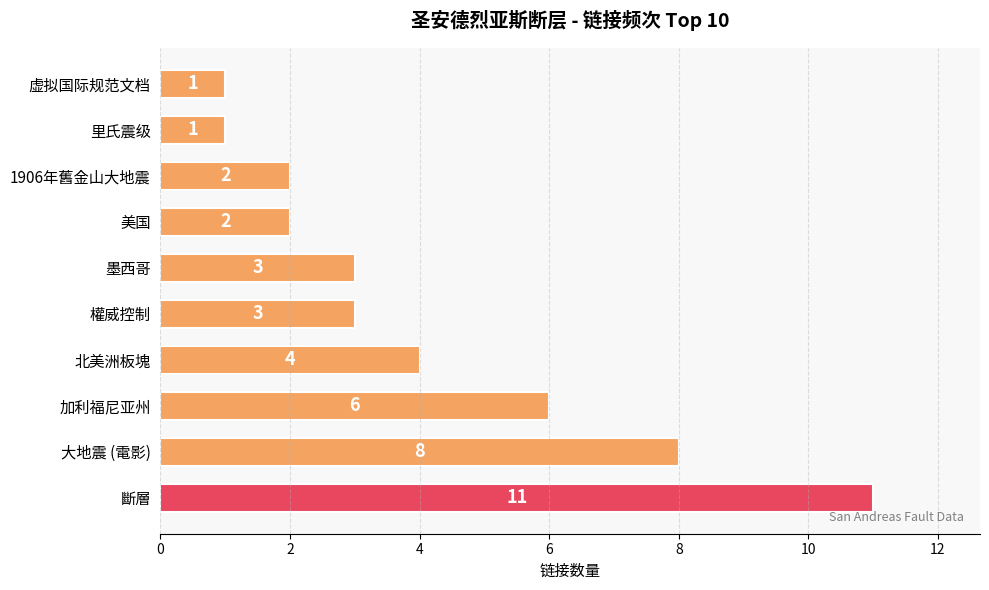

True or false: the data shows 3 at 權威控制.

True